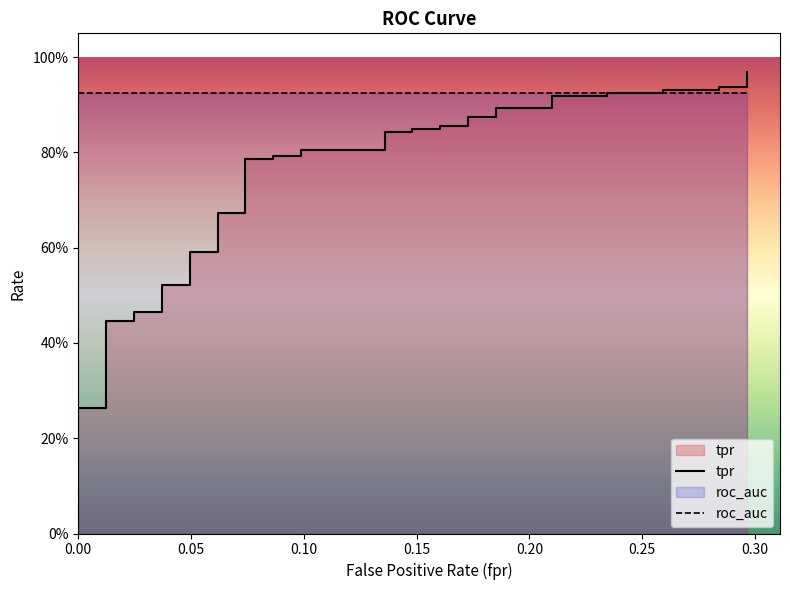

Count the number of data series in this chart.

2